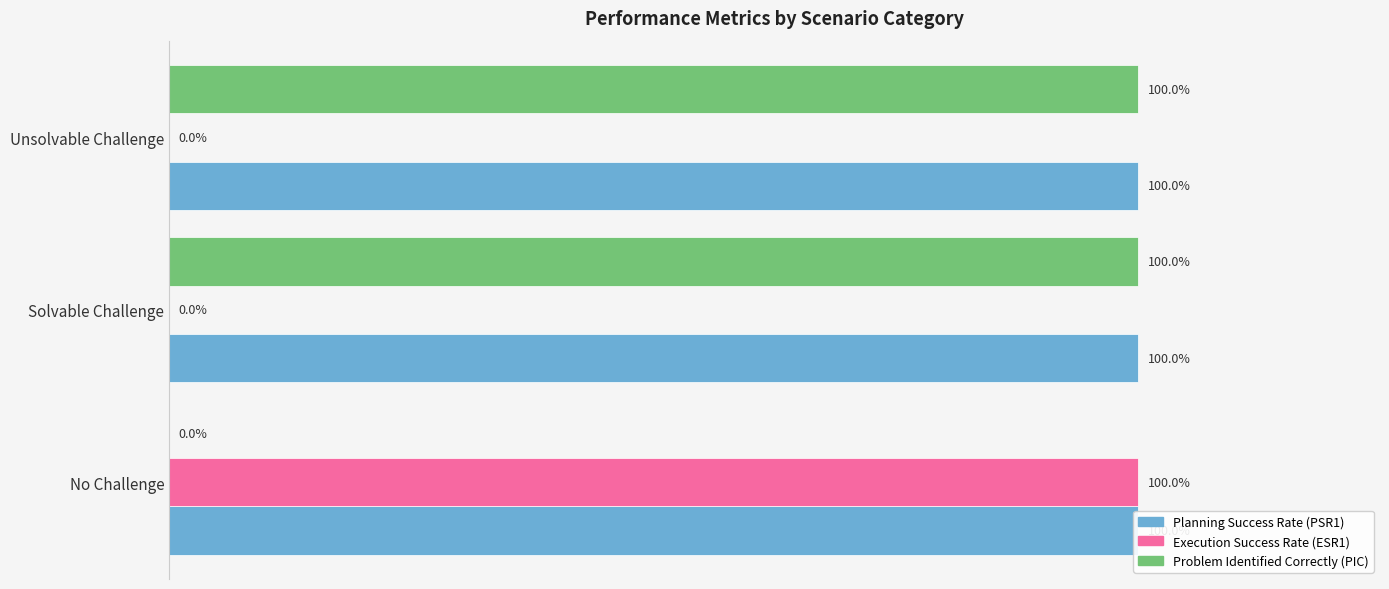

What are all the series names shown in the legend?

Planning Success Rate (PSR1), Execution Success Rate (ESR1), Problem Identified Correctly (PIC)